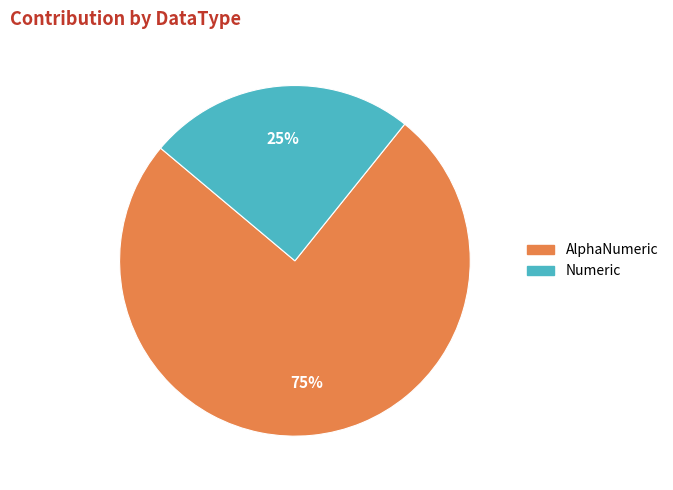

Is it true that Numeric is 39% of the pie?

False